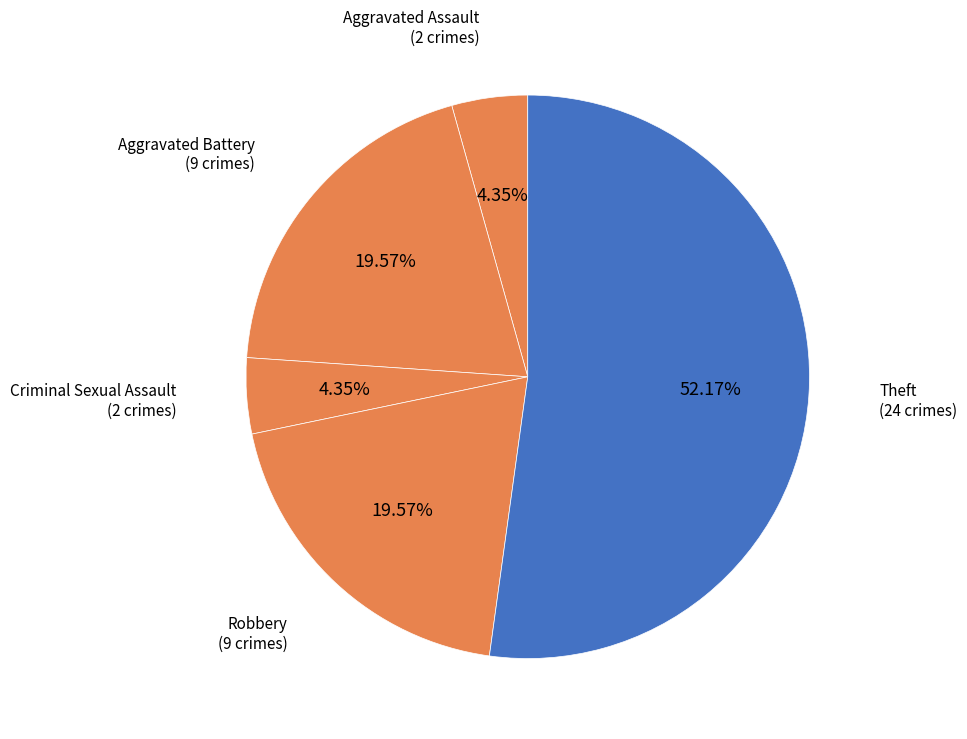

Which slice is the largest?

Theft